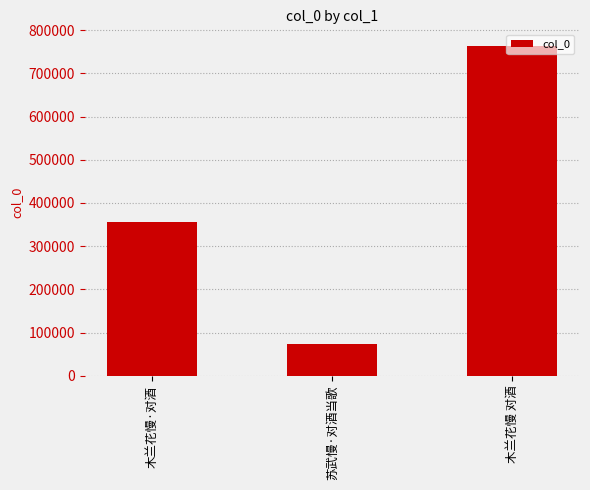

How many bars are there in total?

3